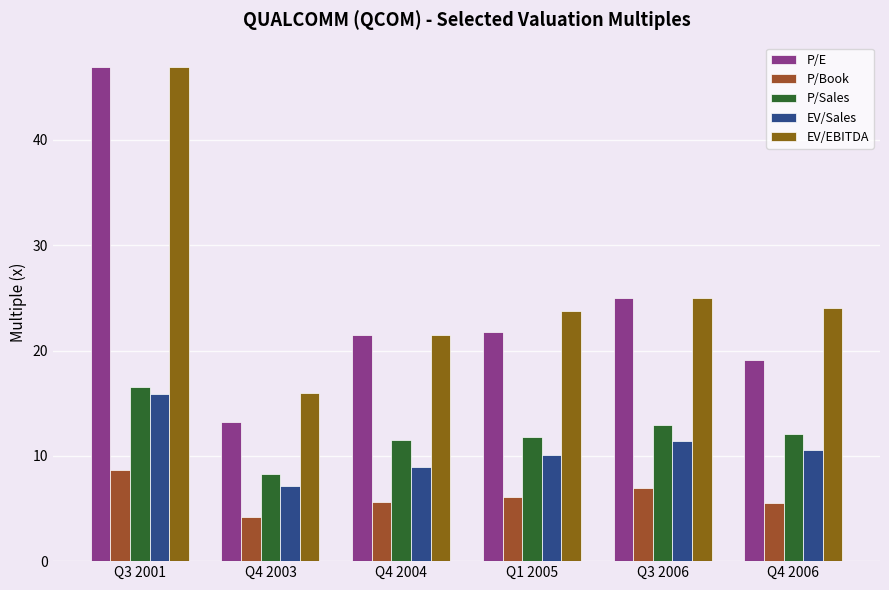

Is it true that P/E equals 13.3 at Q4 2003?

True